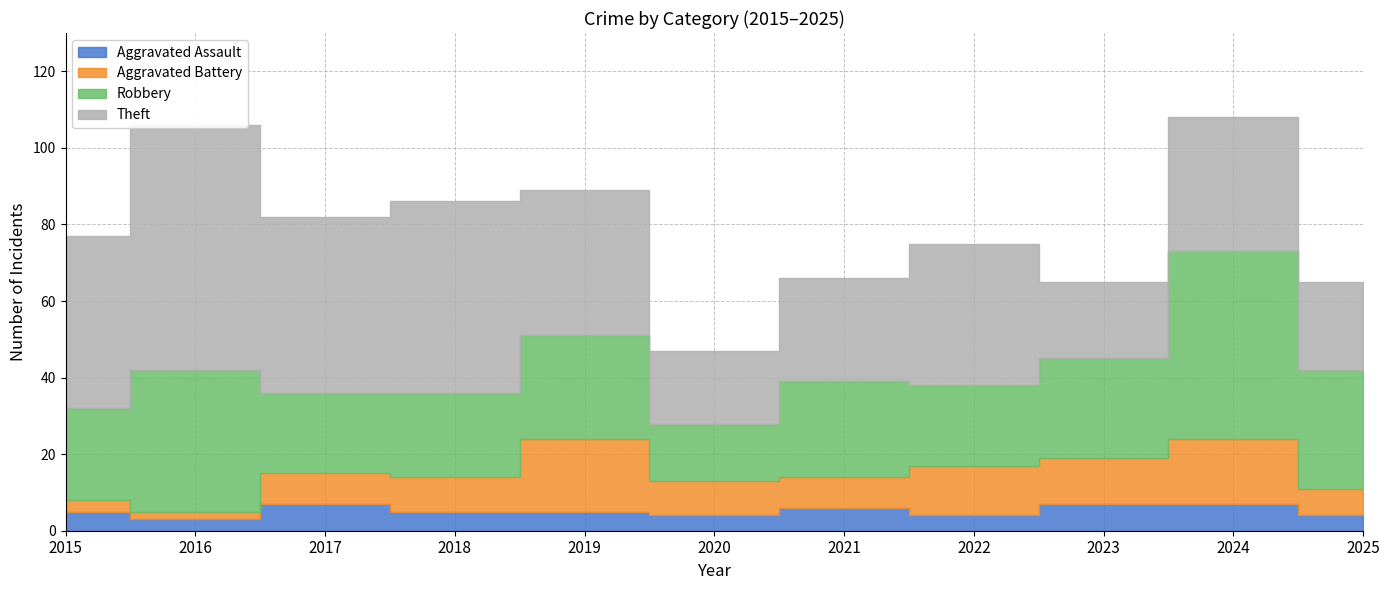

At how many categories does at least one series exceed 22?

10